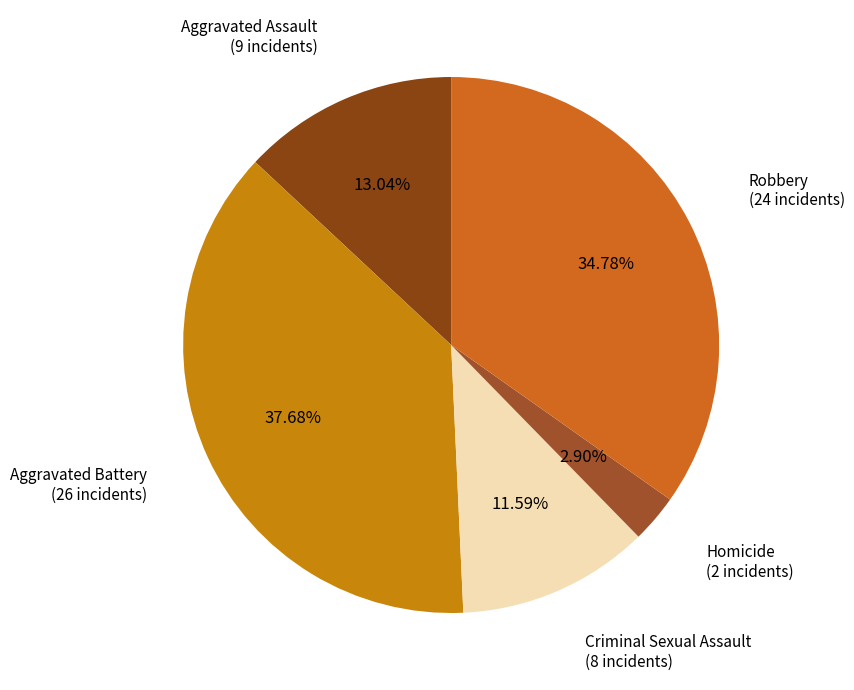

How many slices are in this pie chart?

5